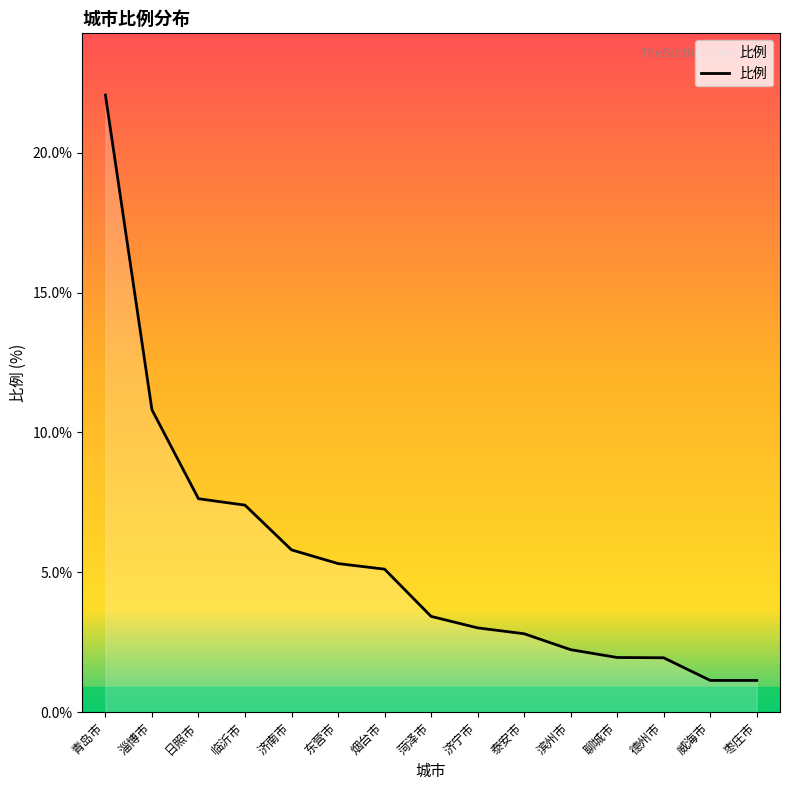

What is the ratio of the value at 德州市 to the value at 淄博市?

0.2